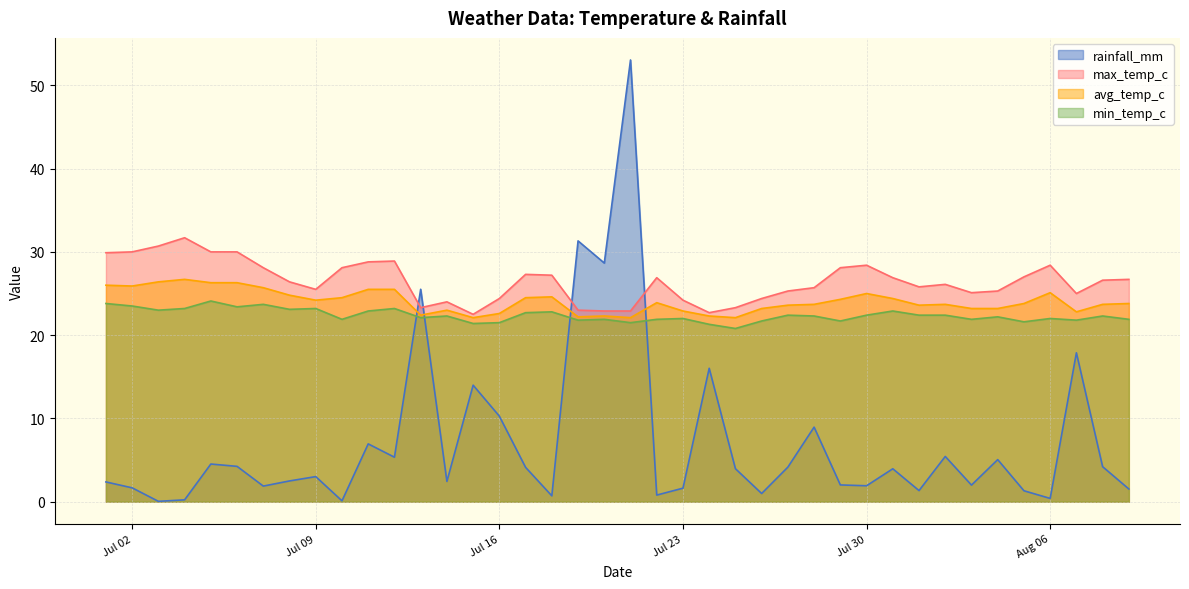

What are all the series names shown in the legend?

rainfall_mm, max_temp_c, avg_temp_c, min_temp_c